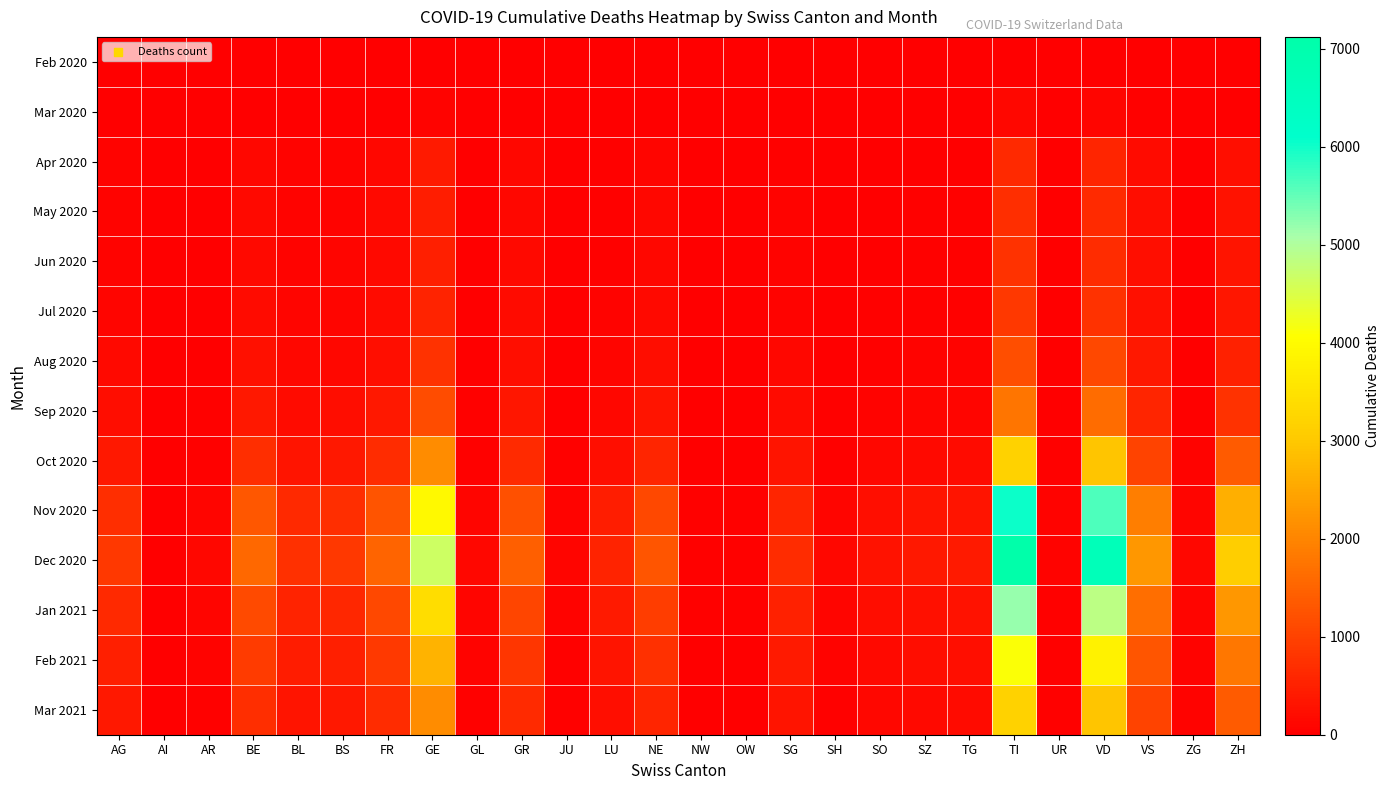

How many series are shown in this chart?

14